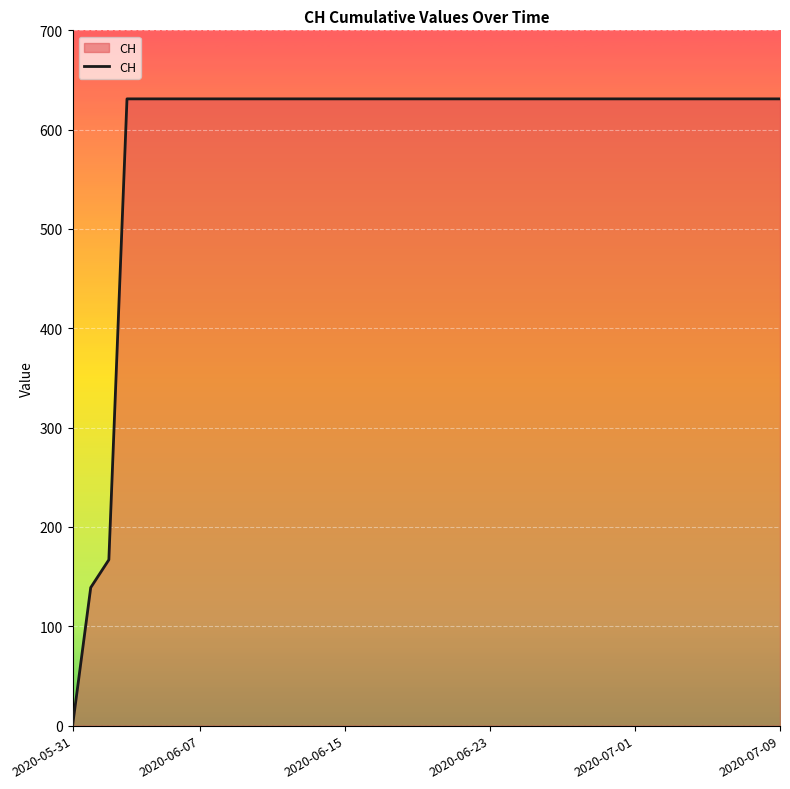

What is the greatest value displayed?

631